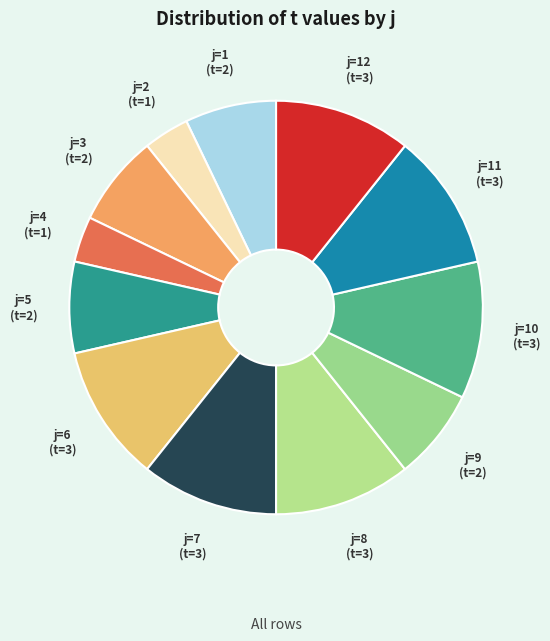

Approximately how many times larger is the value at j=5 compared to j=12?

0.7